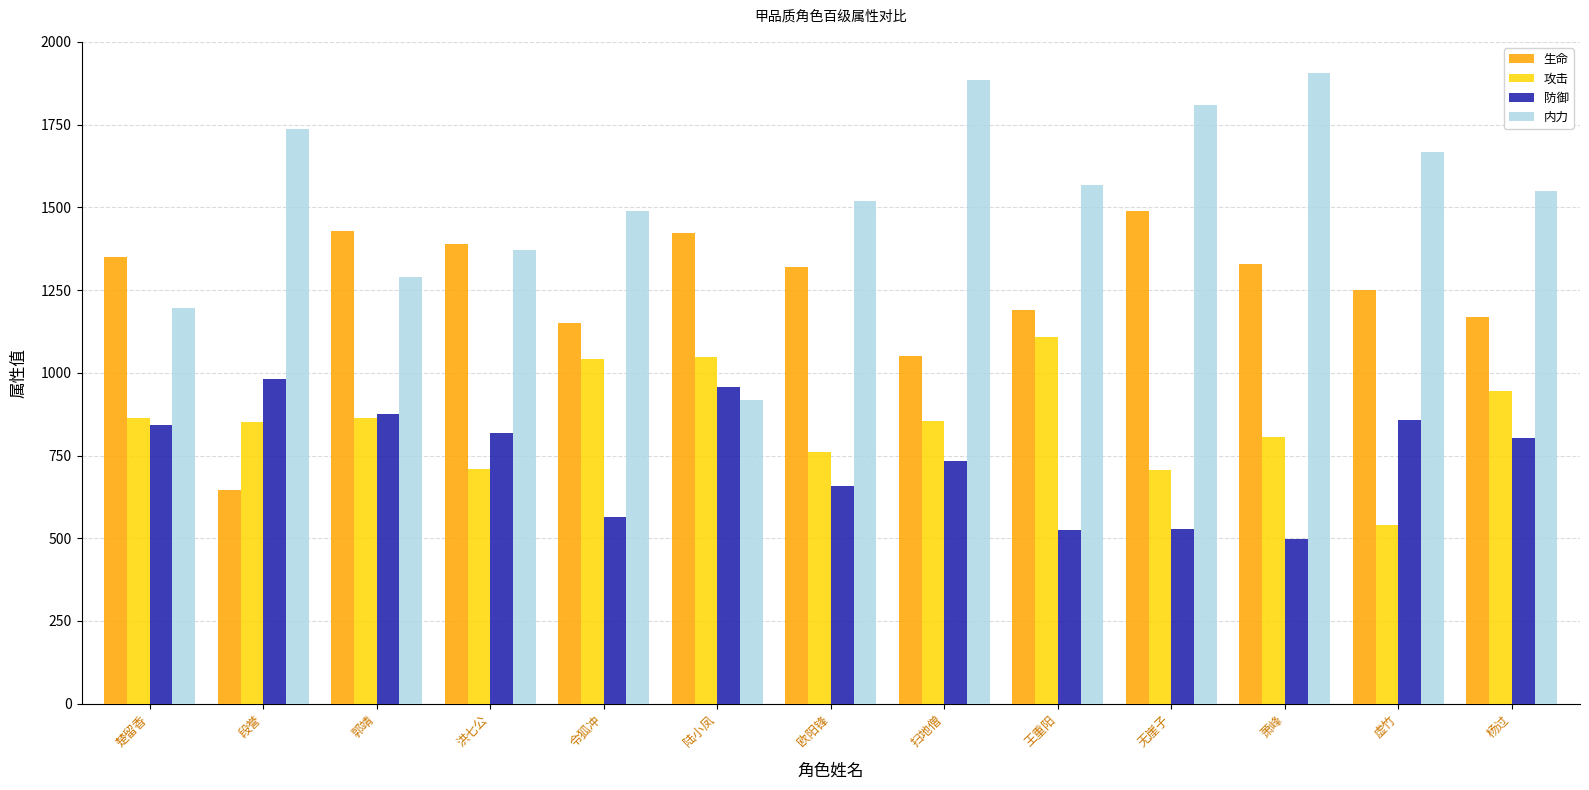

What is the total value across all series at 萧峰?

4536.8